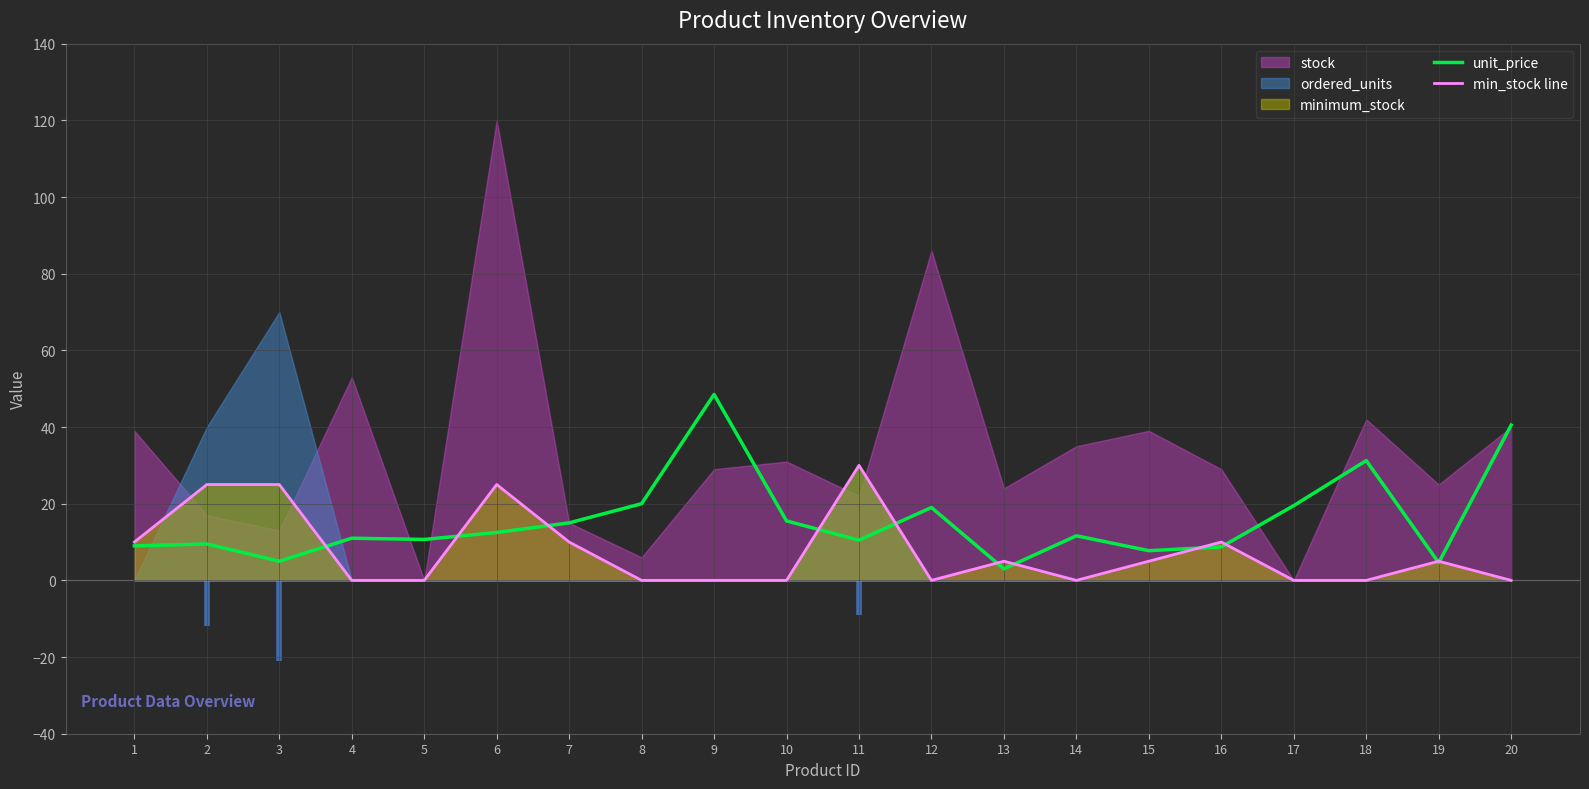

Which series changed the most between 12 and 20?

unit_price